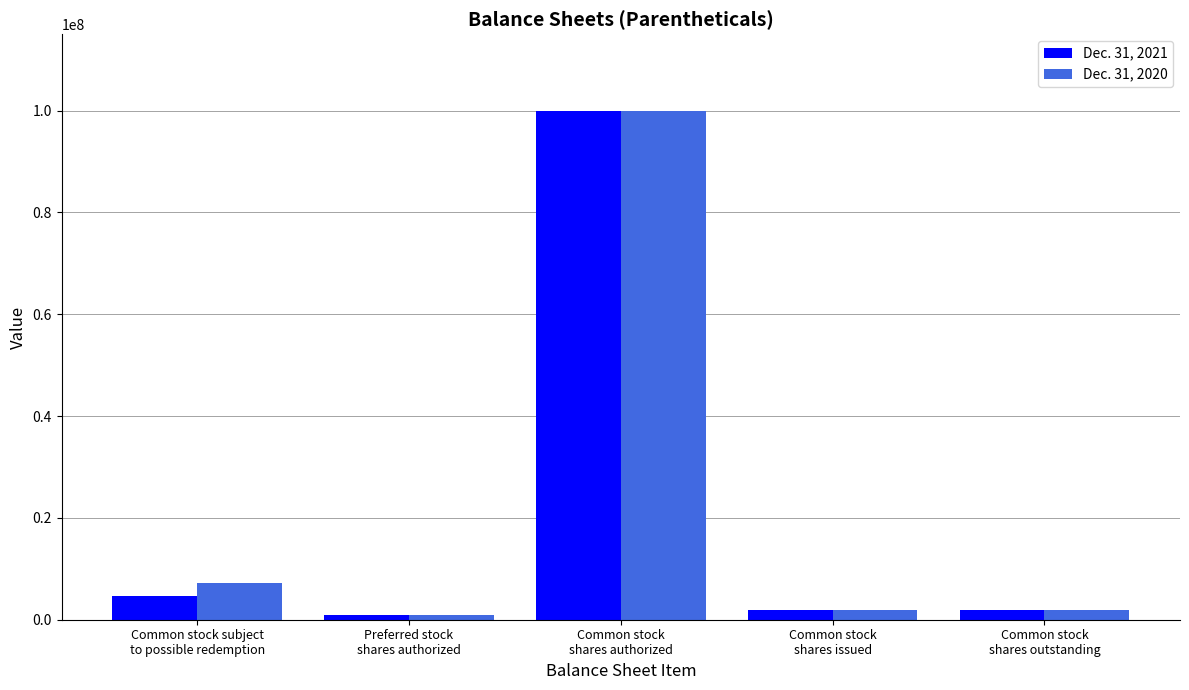

What is the approximate value of Dec. 31, 2020 at Common stock subject
to possible redemption, to the nearest 50?

7278150